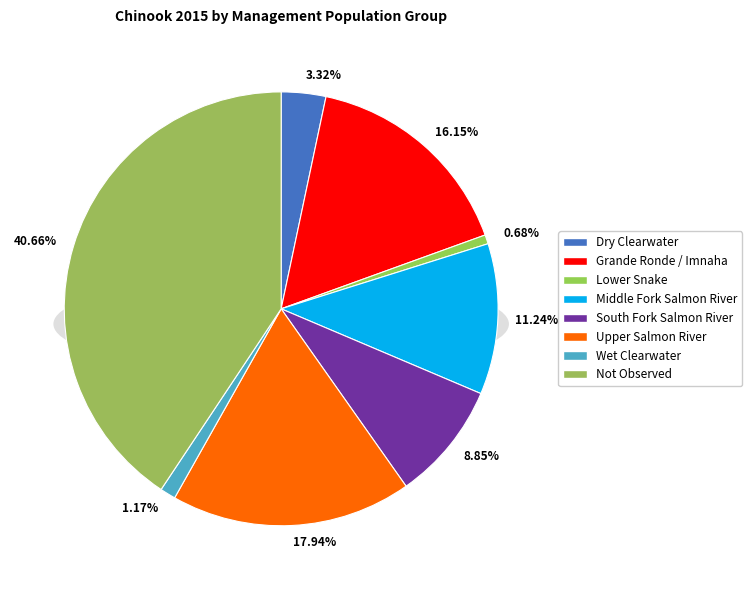

To the nearest percent, what percentage of the pie is Not Observed?

41%